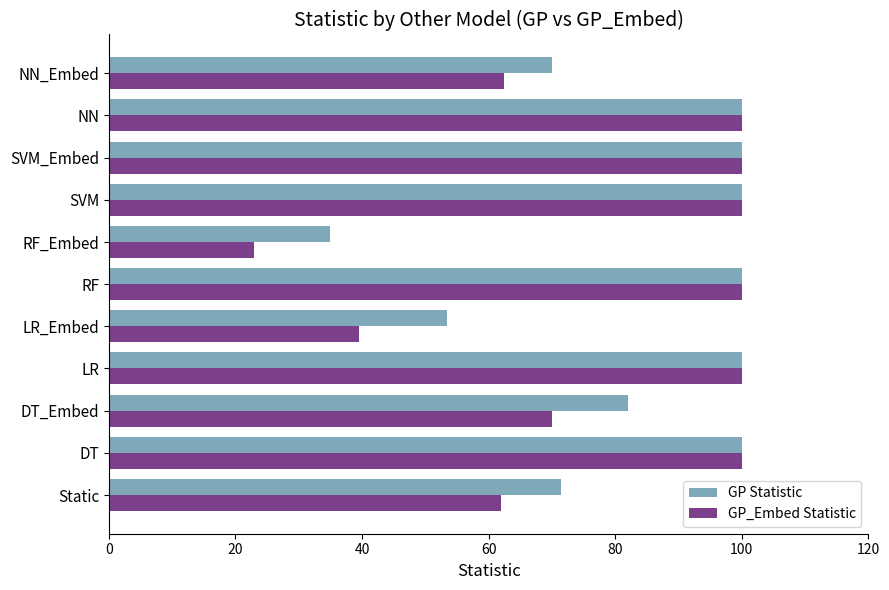

What is the difference between the second highest and minimum values in the GP Statistic series?

65.0